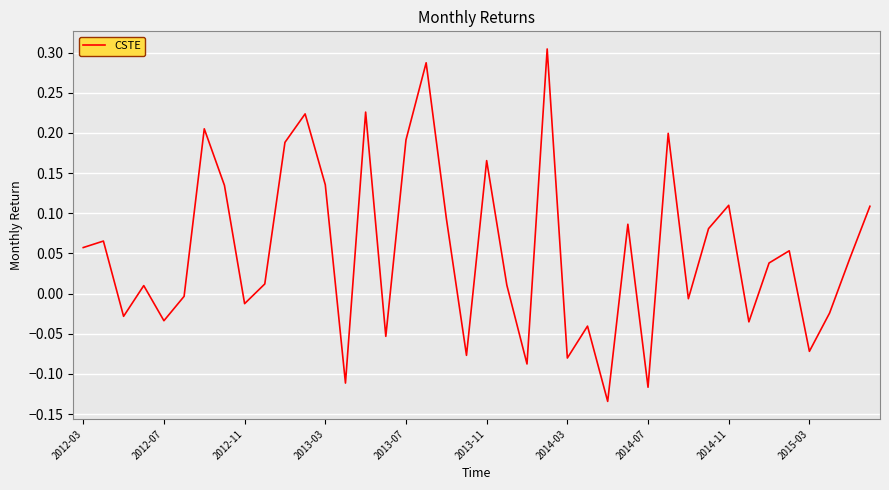

What is the minimum value shown in the chart?

-0.1